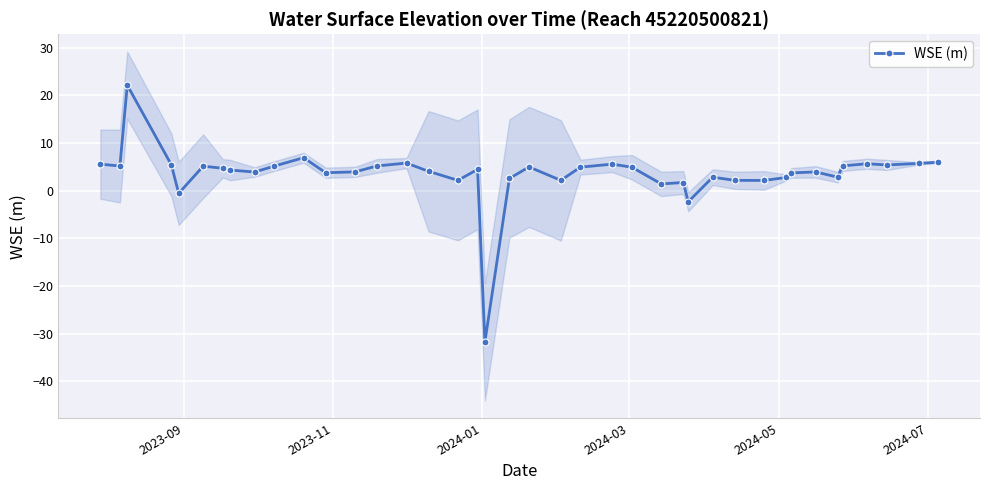

What is the sum of all values?

139.2